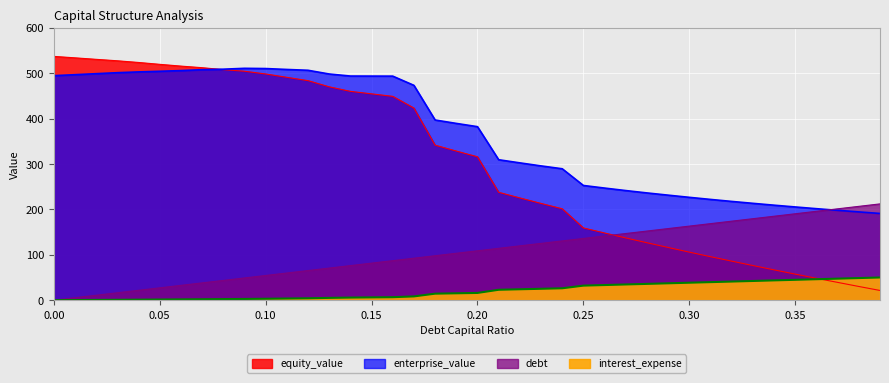

Count the number of categories in the chart.

40